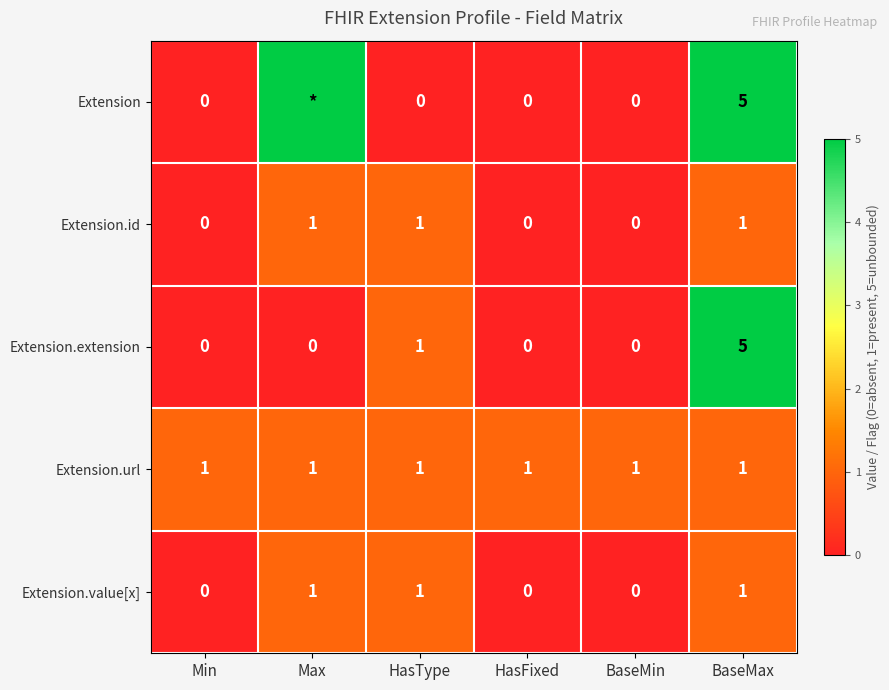

What is the difference between the second highest and minimum values in the Extension.extension series?

1